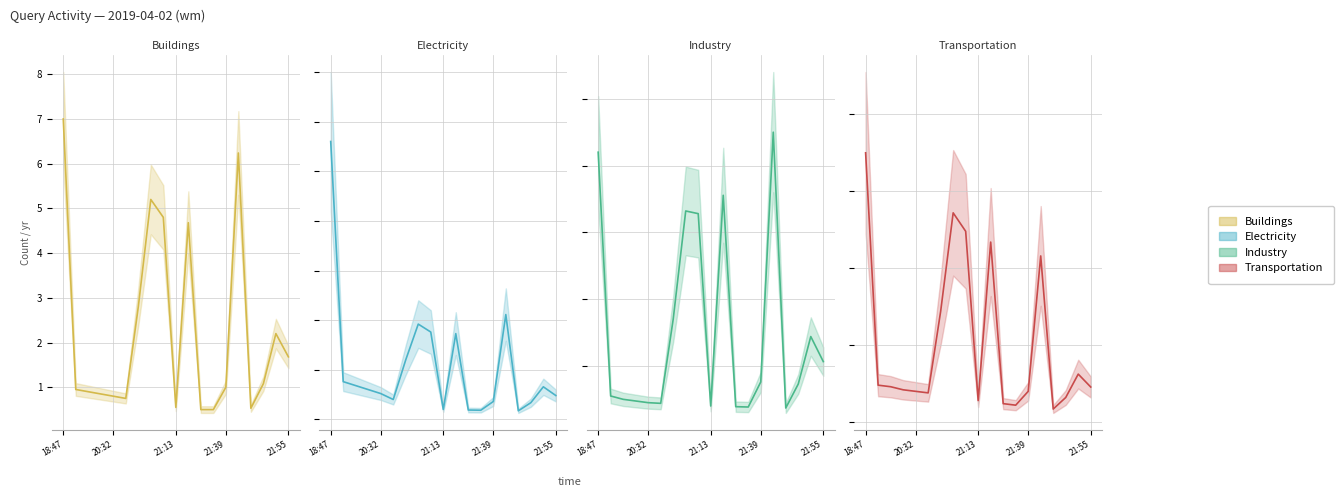

What is the highest value of the Industry series?

12